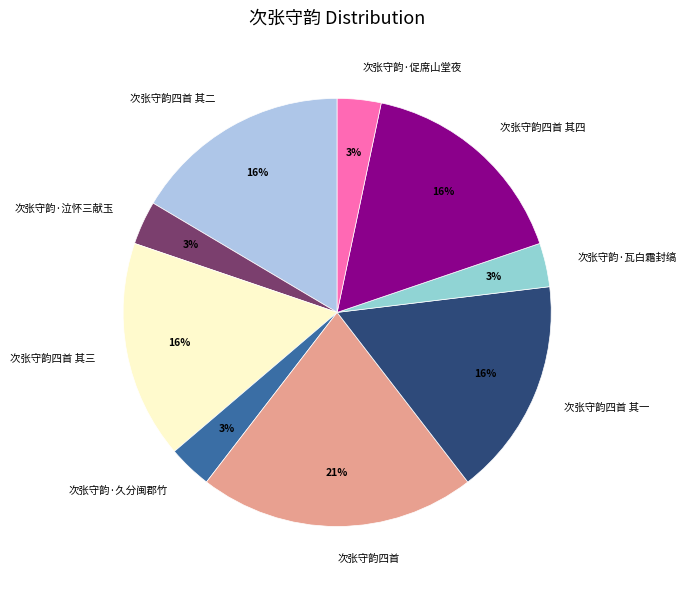

Do 次张守韵四首 and 次张守韵四首 其一 together represent more than half of the pie?

No